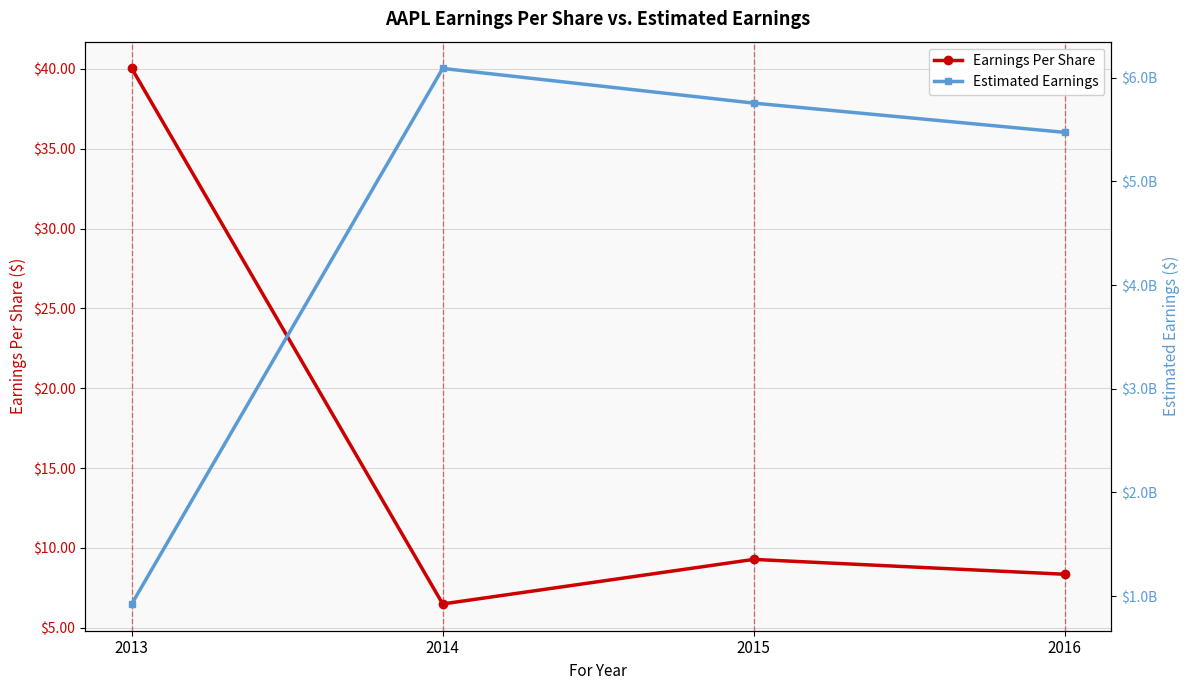

True or false: Earnings Per Share and Estimated Earnings intersect in this chart.

False